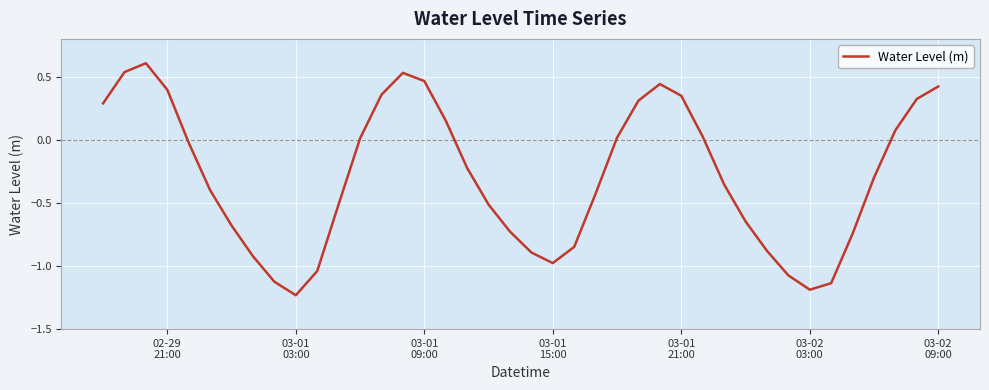

What is the difference between the maximum and minimum values?

1.8